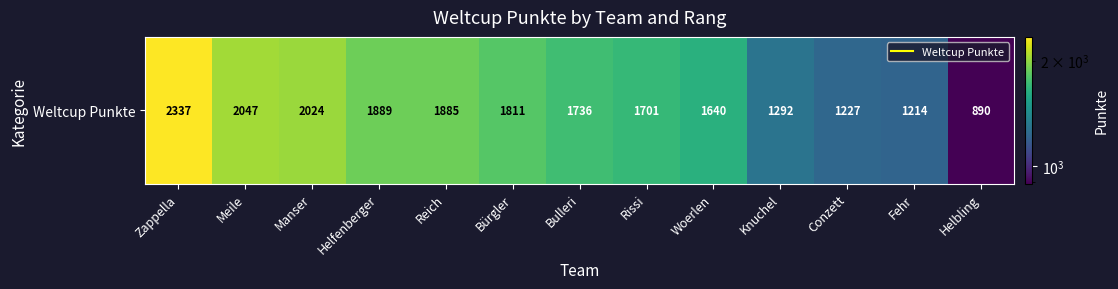

Which category has the lowest value across all series?

Helbling